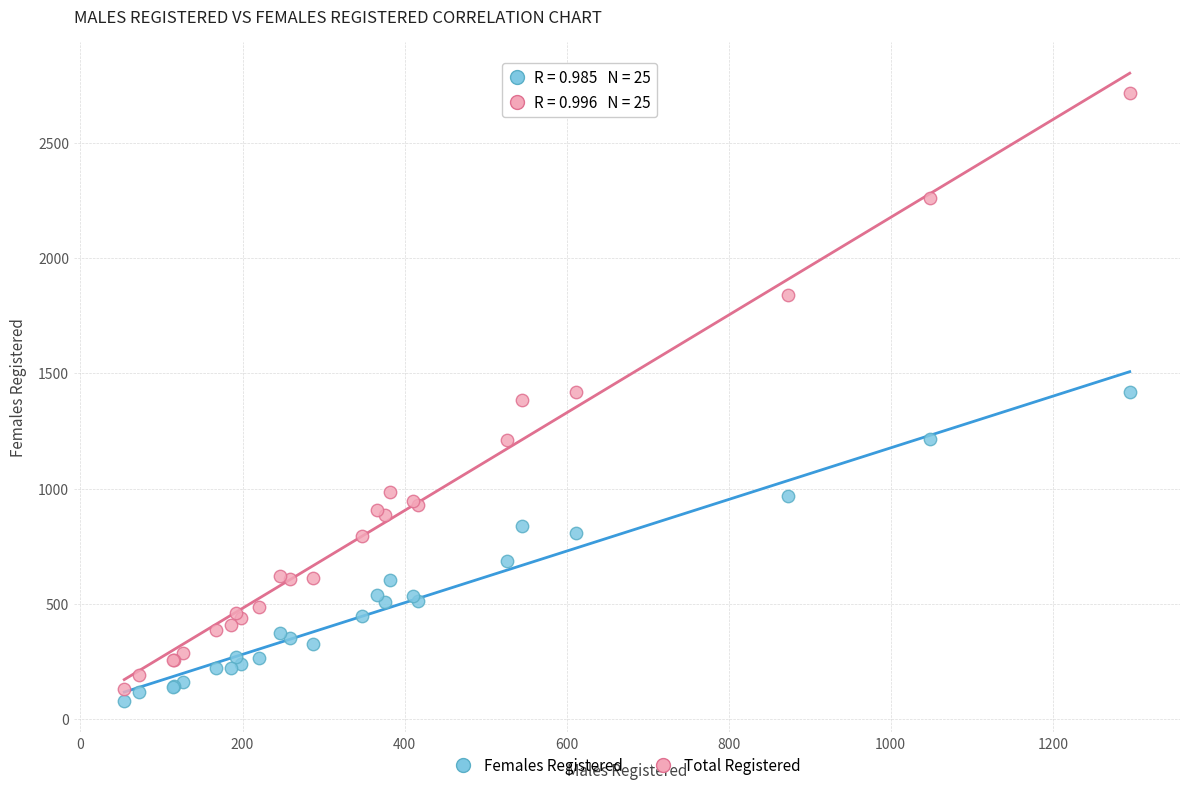

Which series contains the highest Y value?

Total Registered